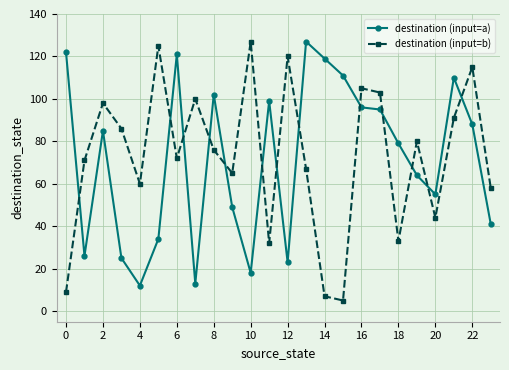

True or false: destination (input=b) has more than 1 points higher than both neighbors.

True